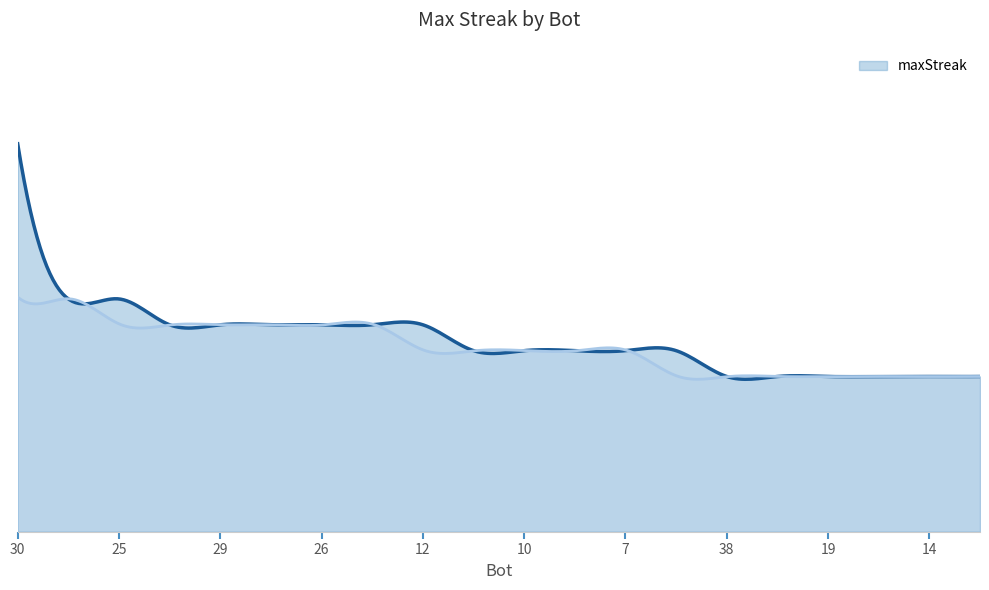

Count the values in the range 12 to 16.

17